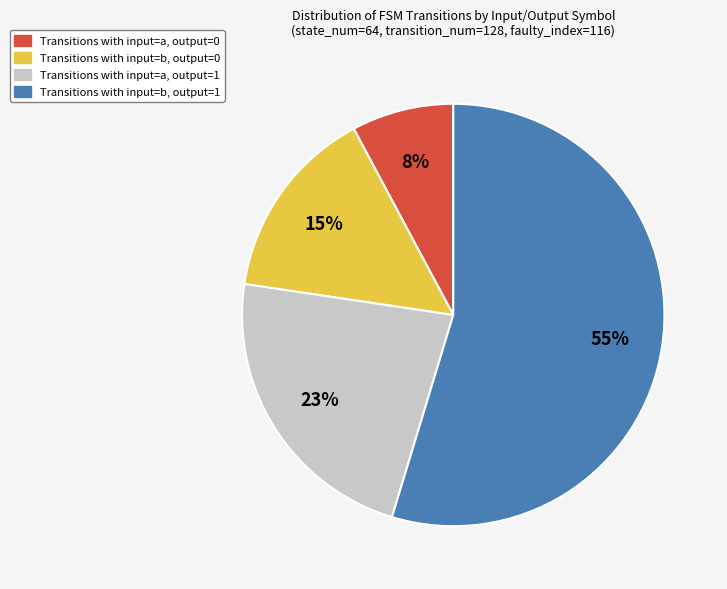

Approximately how many times larger is the value at Transitions with input=a, output=1 compared to Transitions with input=b, output=1?

0.4